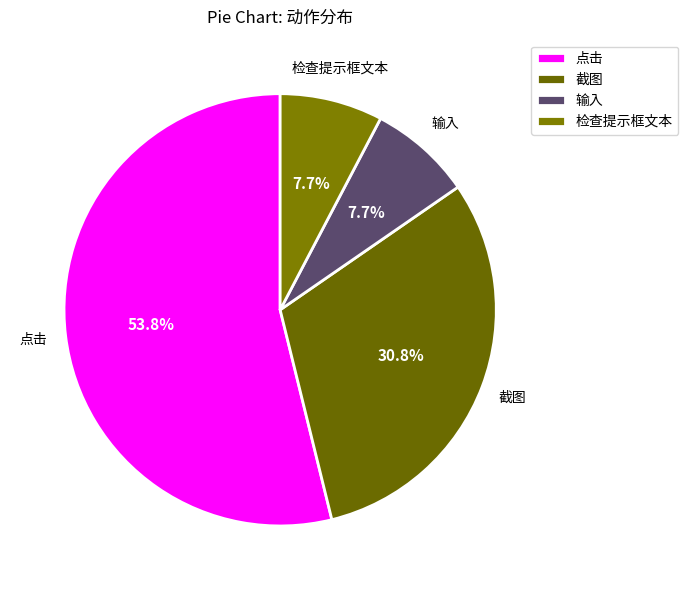

Is there a majority slice in this chart?

Yes